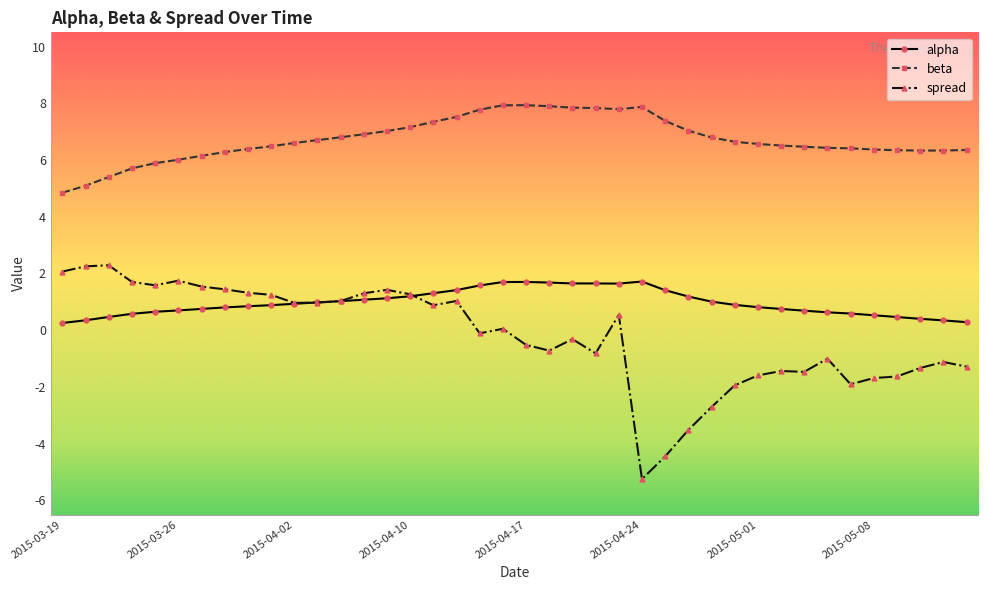

Which series has the largest range (max minus min)?

spread